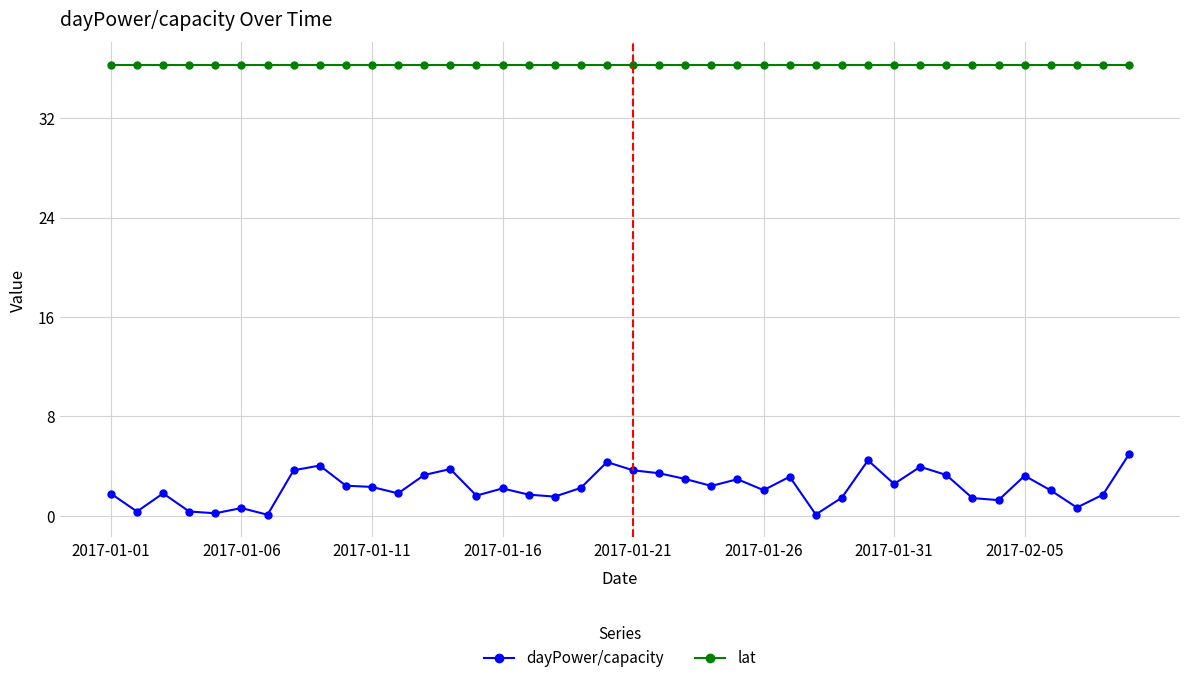

What is the value of the dayPower/capacity point at the 14th from the left?

3.8